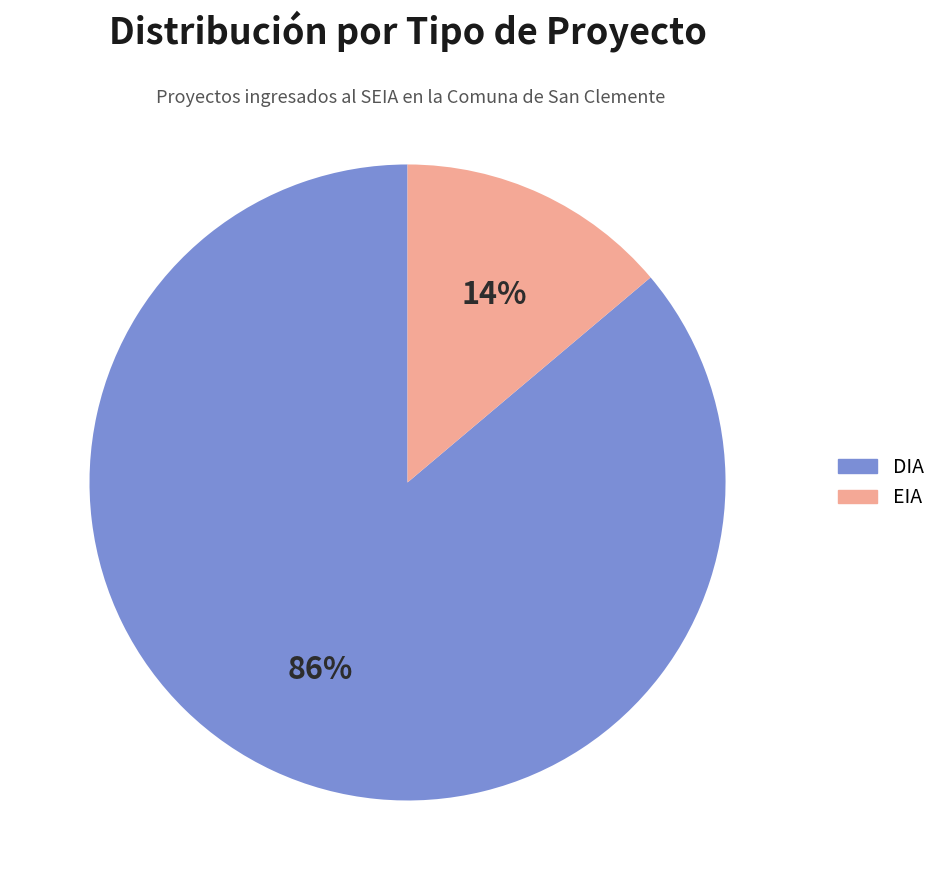

Count the number of slices in the pie.

2